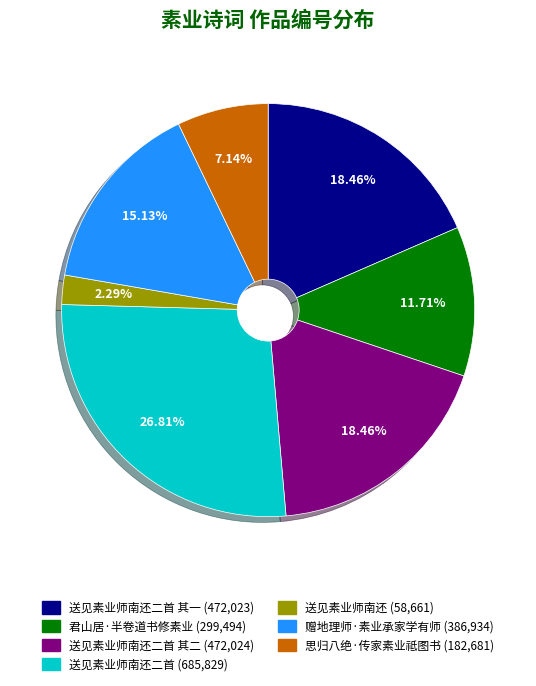

Is there a majority slice in this chart?

No